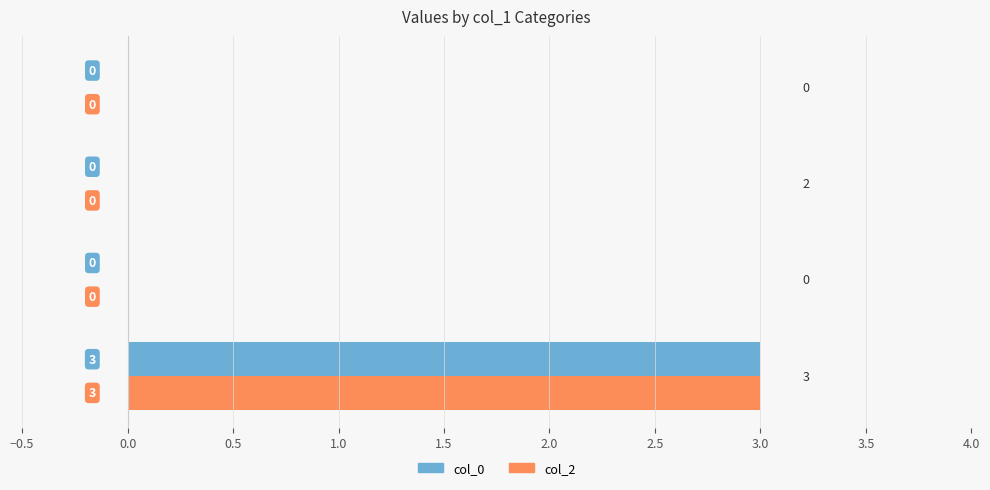

At which category is the sum across all series the highest?

0.0